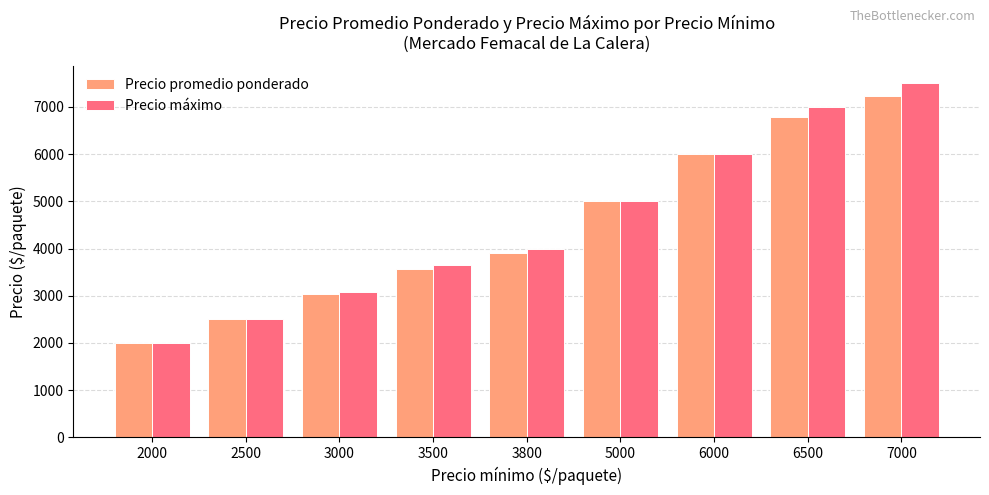

What are all the series names shown in the legend?

Precio promedio ponderado, Precio máximo